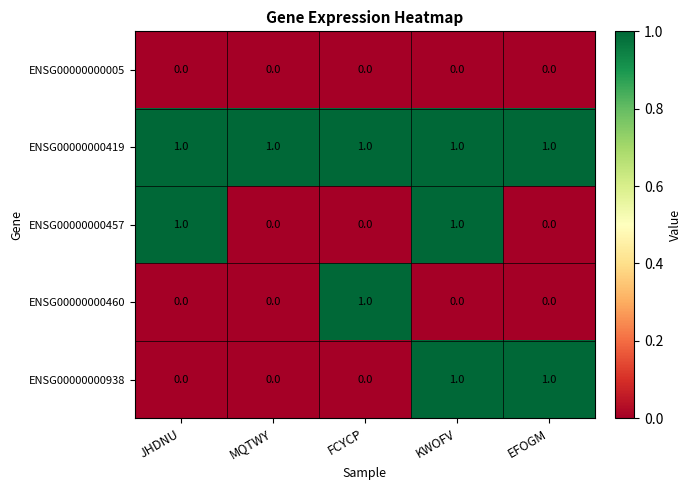

Count the ENSG00000000457 values in the range 0 to 1.

5